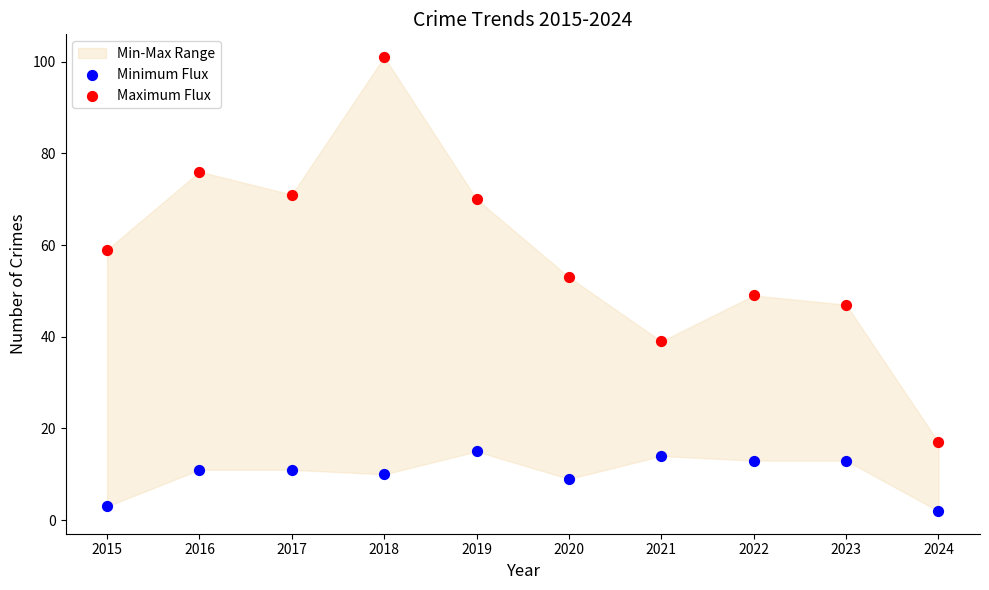

Which series has the largest Y range (max minus min)?

Maximum Flux